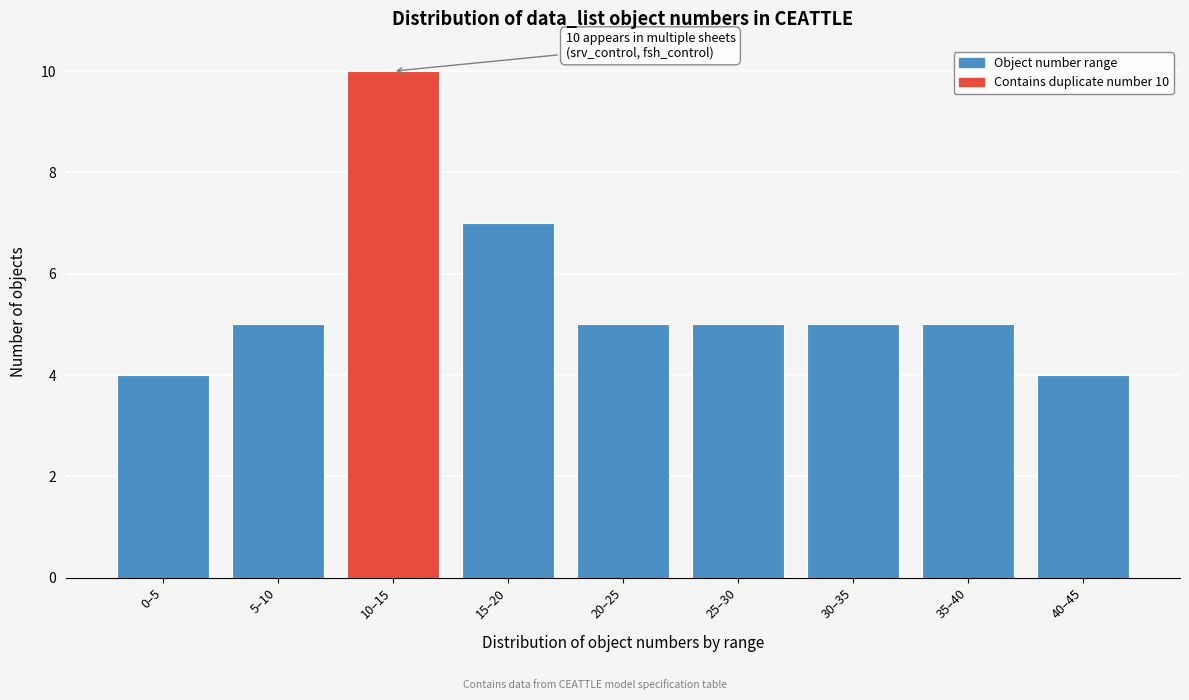

Reading left to right, transcribe all the data shown in this chart.

0–5=4	5–10=5	10–15=10	15–20=7	20–25=5	25–30=5	30–35=5	35–40=5	40–45=4